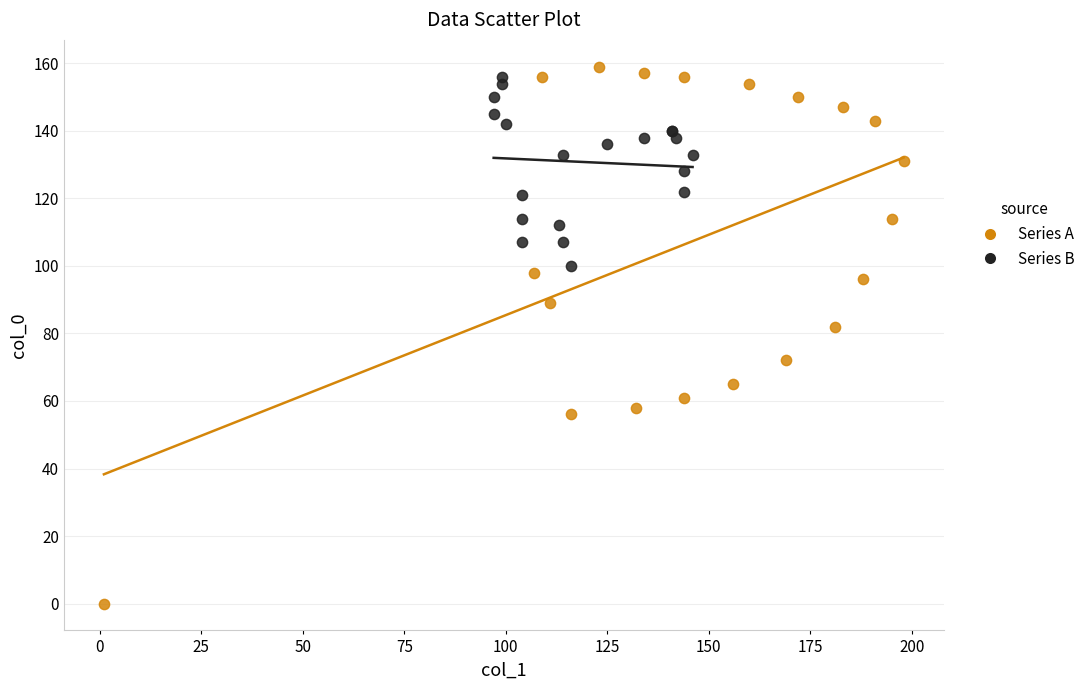

Which series reaches the minimum Y coordinate?

Series A